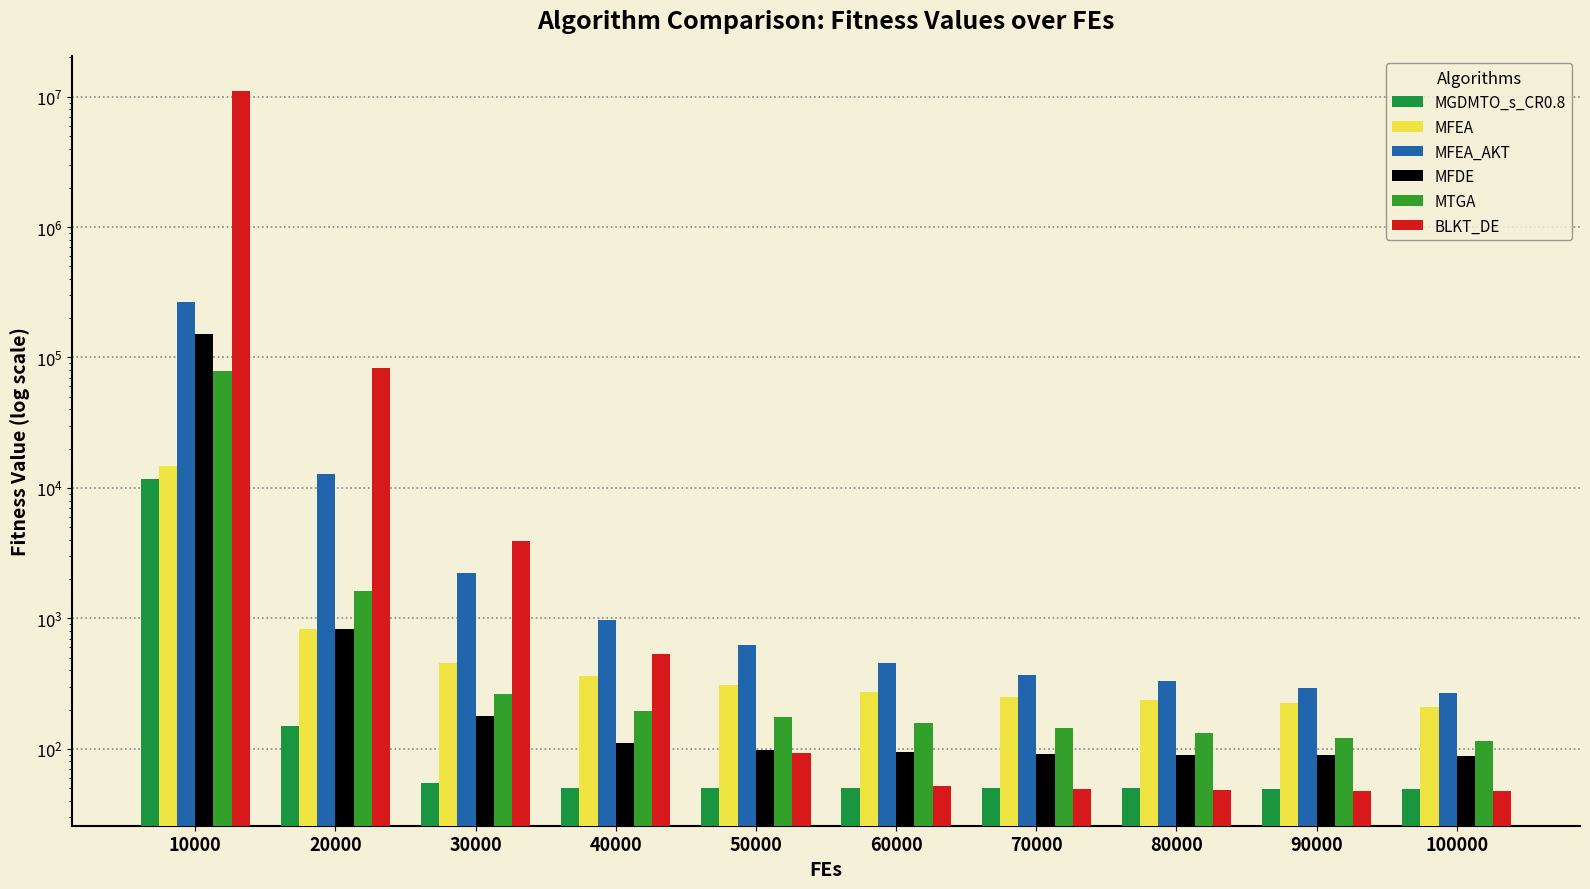

How many values in the MFEA series are below 308?

5